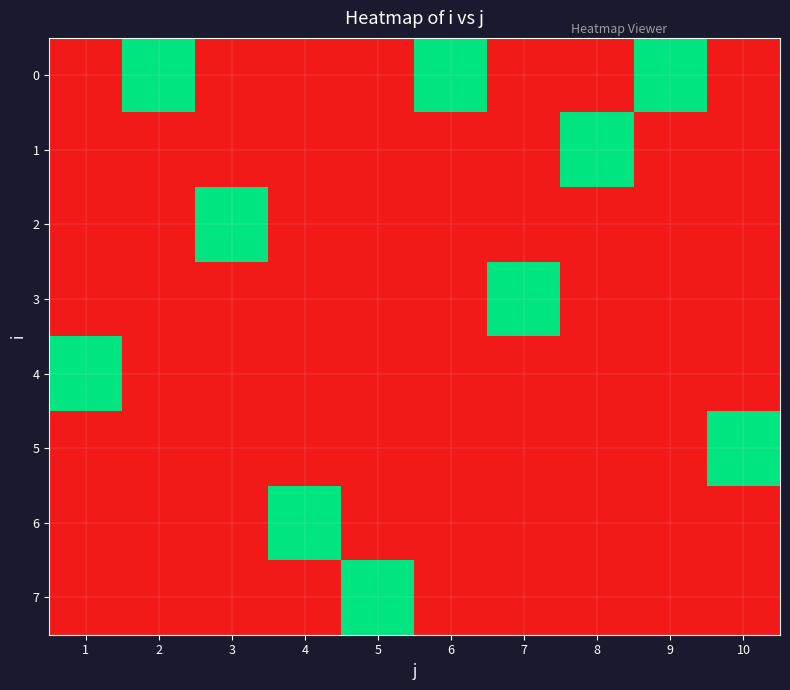

What is the maximum value shown in the chart?

1